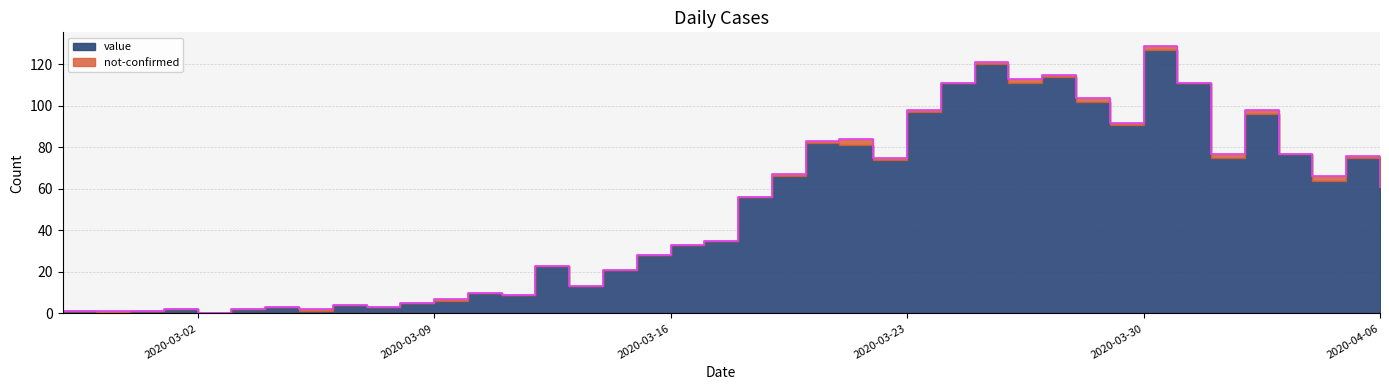

Rank the categories by value from highest to lowest.

2020-03-30, 2020-03-25, 2020-03-27, 2020-03-26, 2020-03-24, 2020-03-31, 2020-03-28, 2020-03-23, 2020-04-02, 2020-03-29, 2020-03-21, 2020-03-20, 2020-04-01, 2020-04-03, 2020-04-05, 2020-03-22, 2020-03-19, 2020-04-04, 2020-04-06, 2020-03-18, 2020-03-17, 2020-03-16, 2020-03-15, 2020-03-12, 2020-03-14, 2020-03-13, 2020-03-10, 2020-03-11, 2020-03-09, 2020-03-08, 2020-03-06, 2020-03-04, 2020-03-07, 2020-03-01, 2020-03-03, 2020-03-05, 2020-02-27, 2020-02-28, 2020-02-29, 2020-03-02